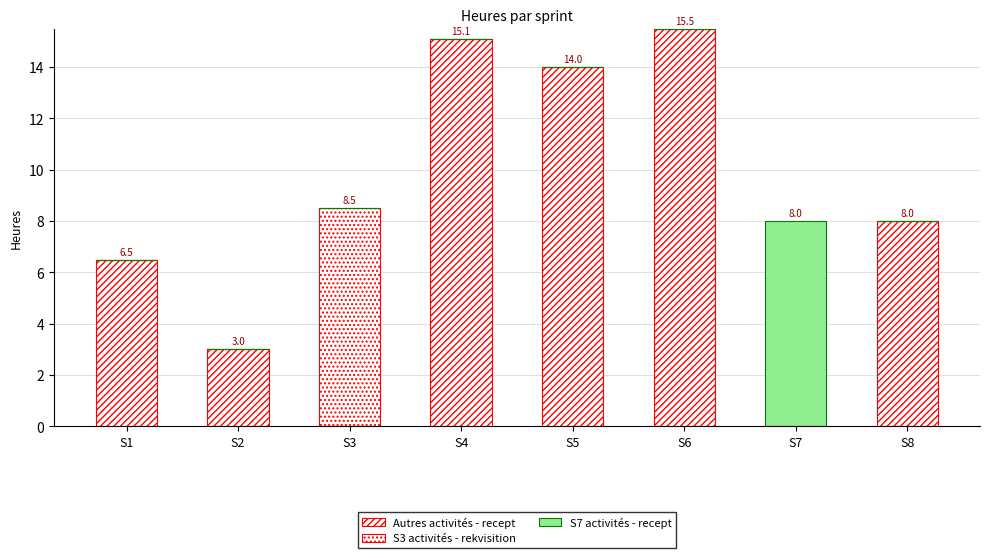

How many data points does each series have?

8